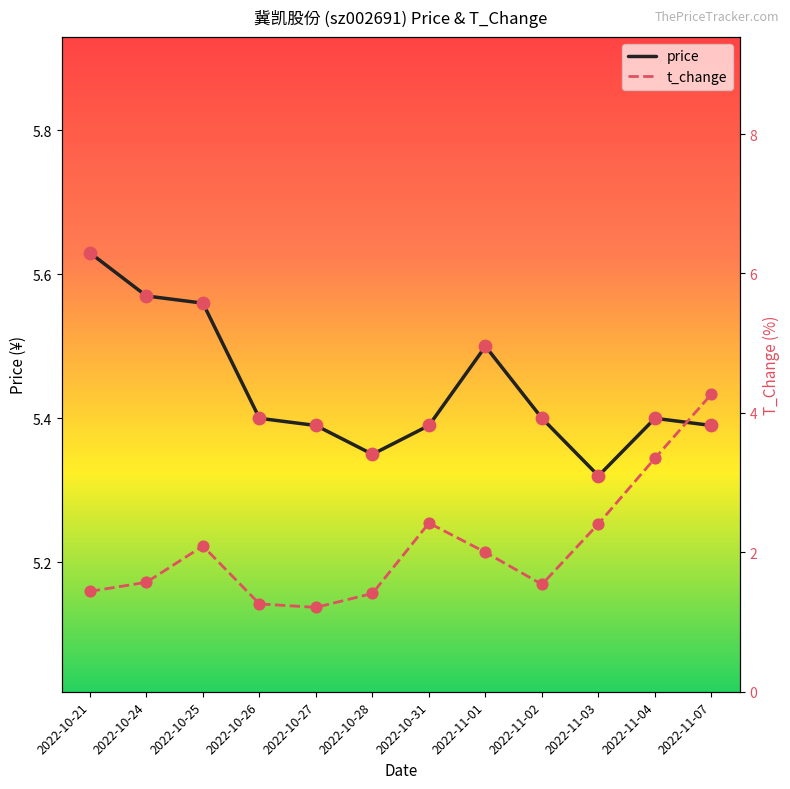

Which series has the widest spread of Y values?

t_change